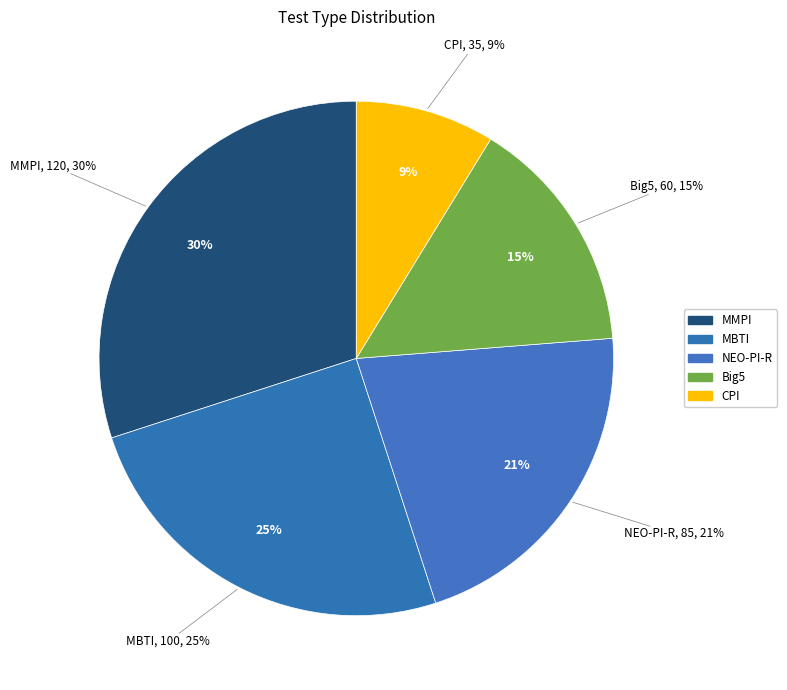

Which slice is the largest?

MMPI